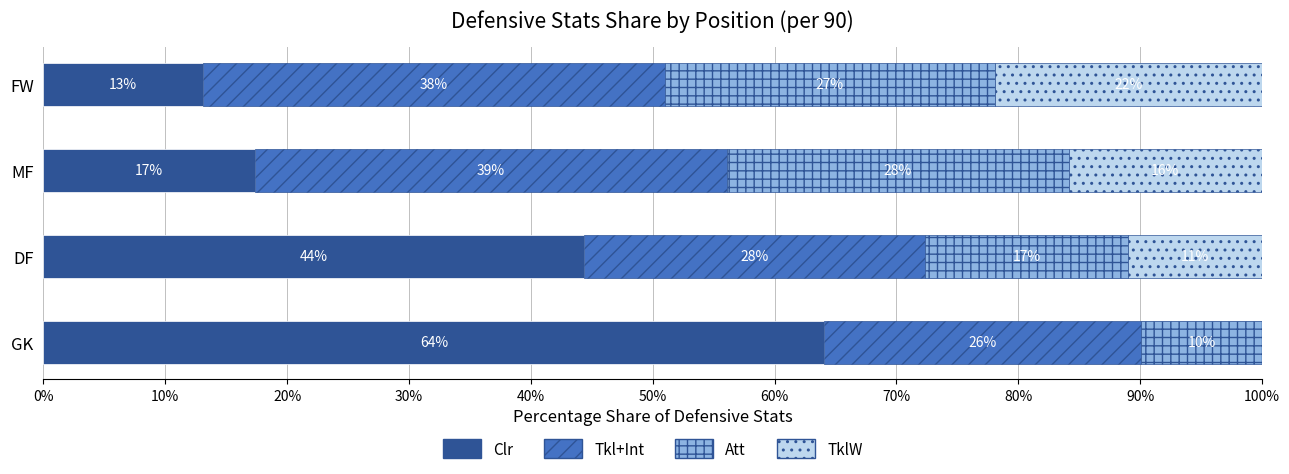

How many distinct data groups are displayed?

4